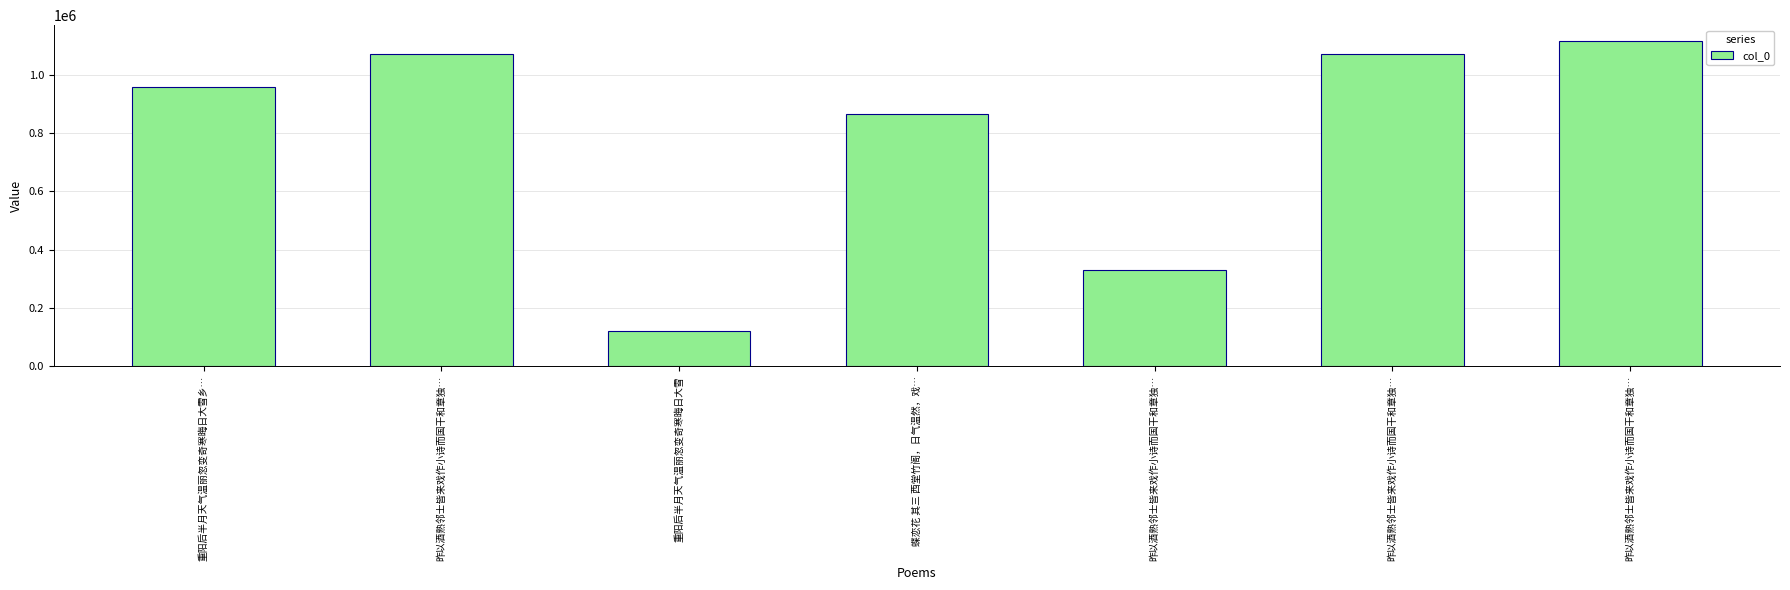

What is the greatest value displayed?

1113861